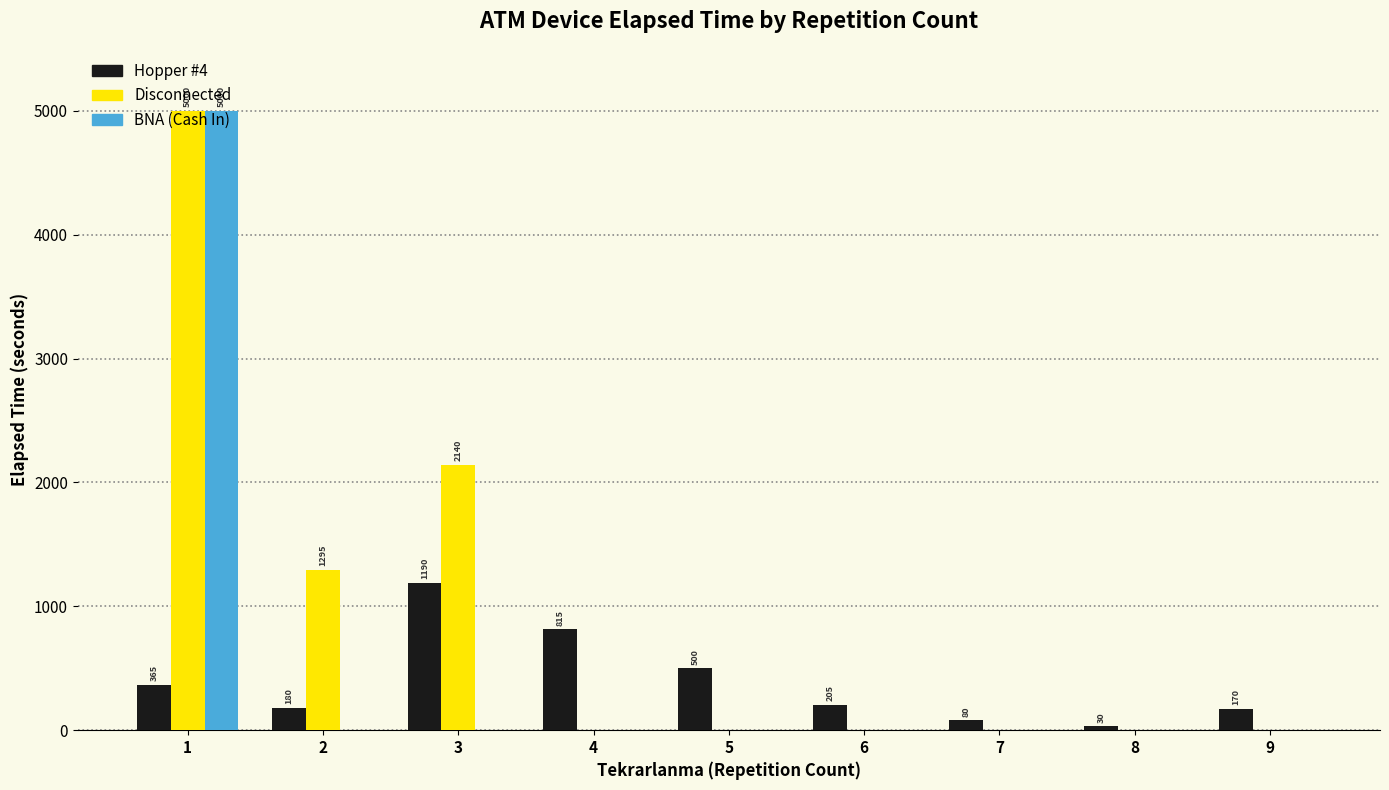

Which series has the largest total across all categories?

Disconnected